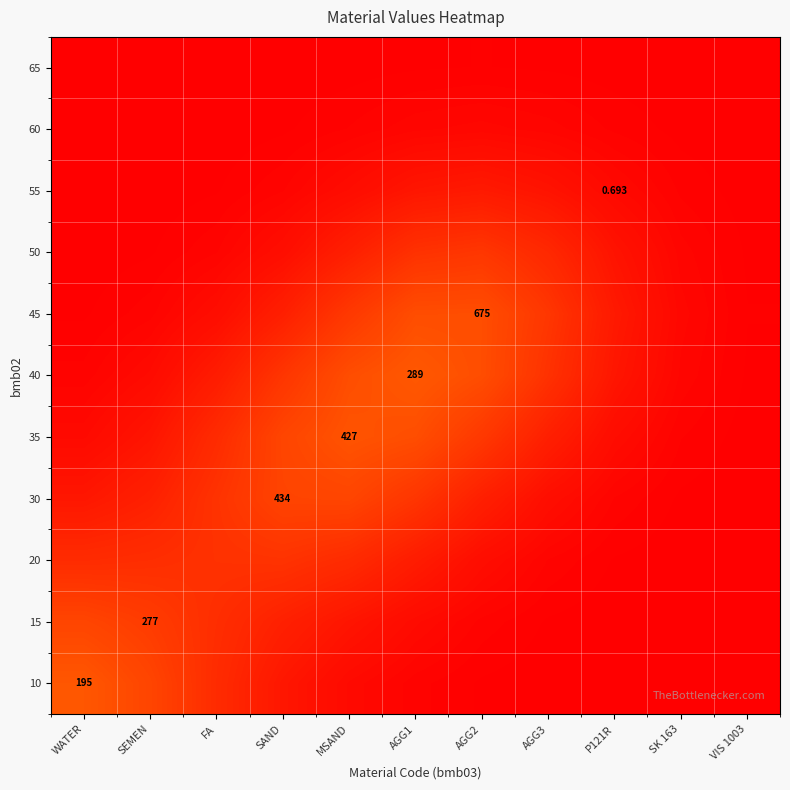

At which category is the sum across all series the highest?

AGG1